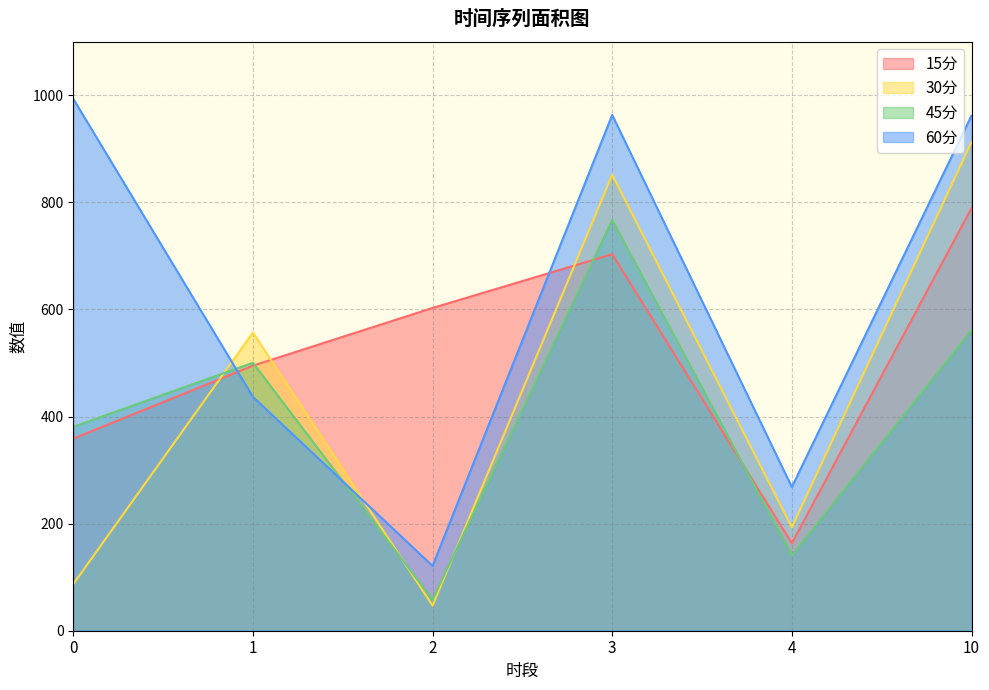

What is the difference between the 60分 values at 10 and 1?

525.3